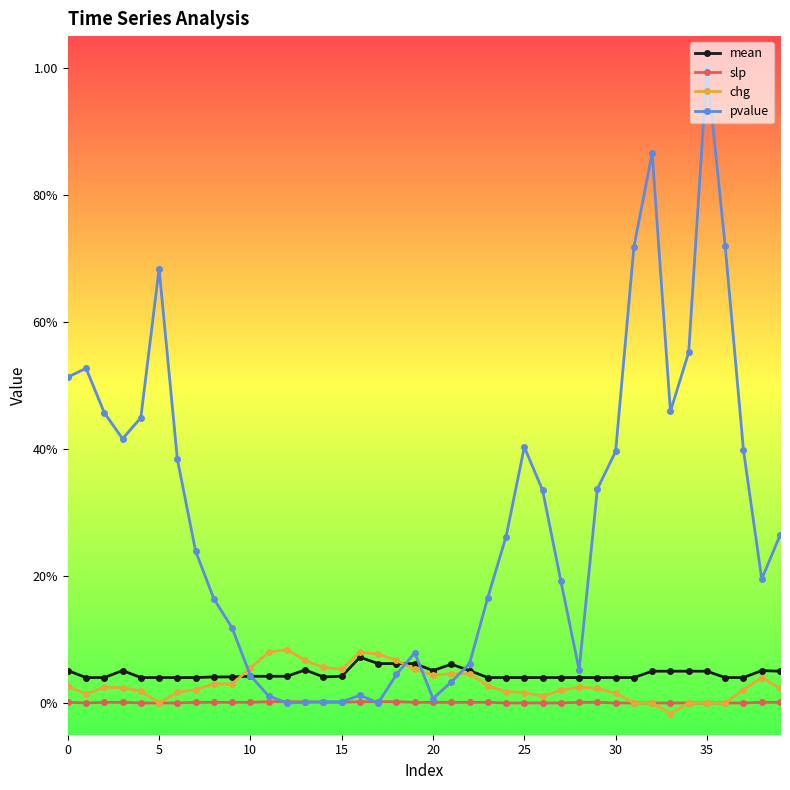

Does the chart have visible grid lines?

No